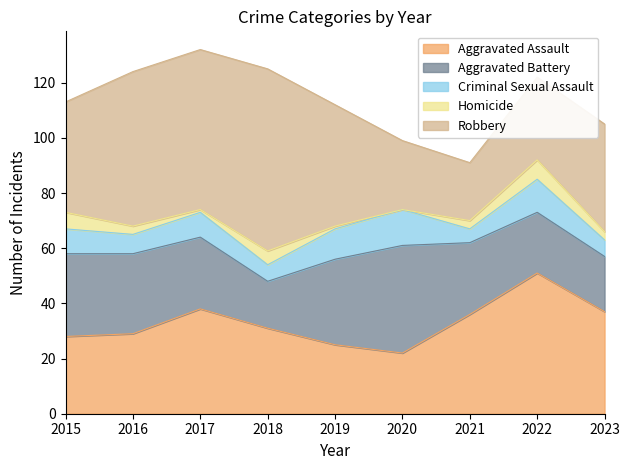

What is the maximum value for Criminal Sexual Assault?

13